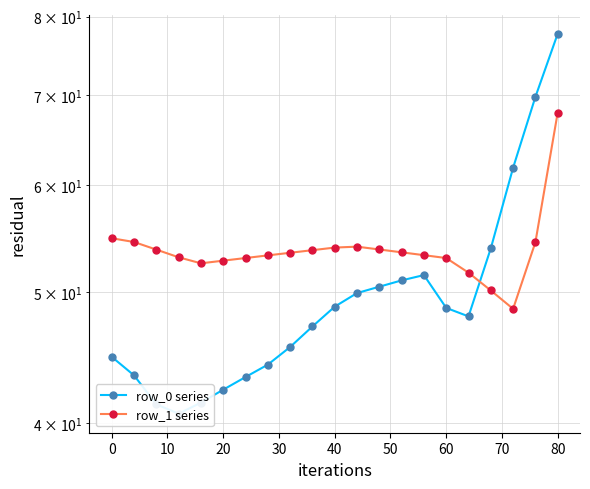

Is this an area chart (filled region under the line)?

No